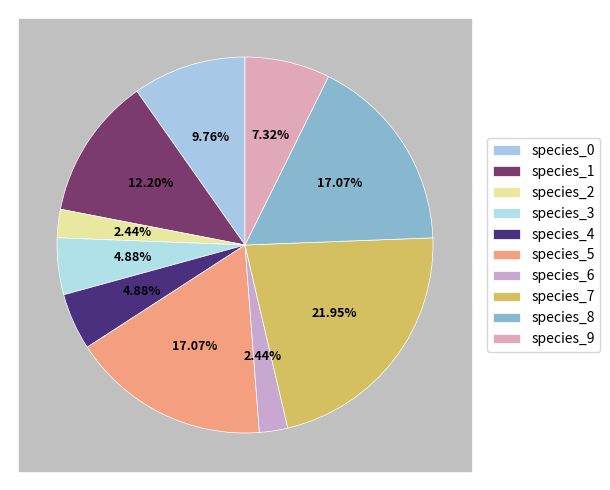

Count the number of slices in the pie.

10